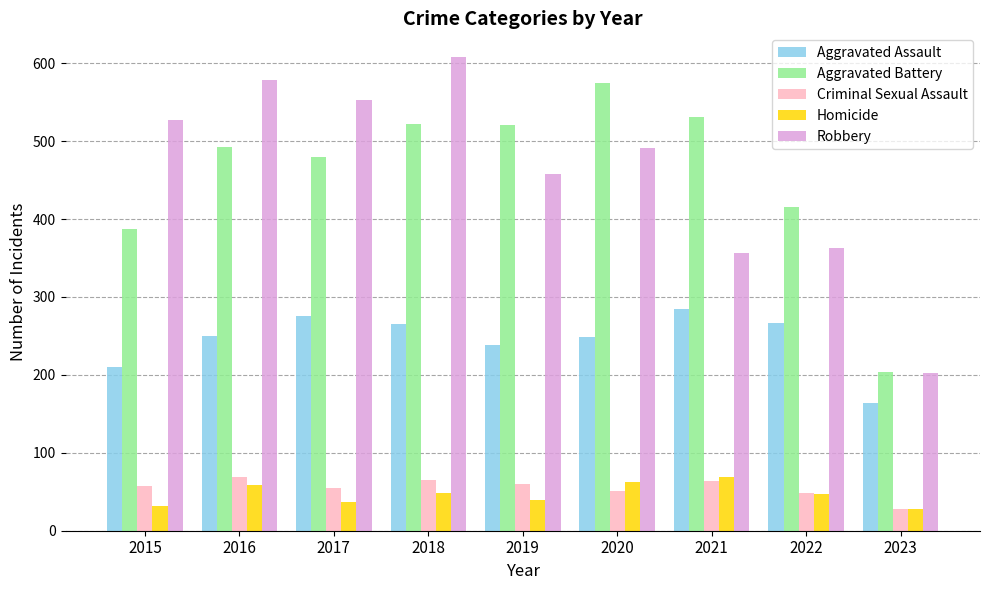

What is the value of the Aggravated Assault bar at the 2nd from the left?

250